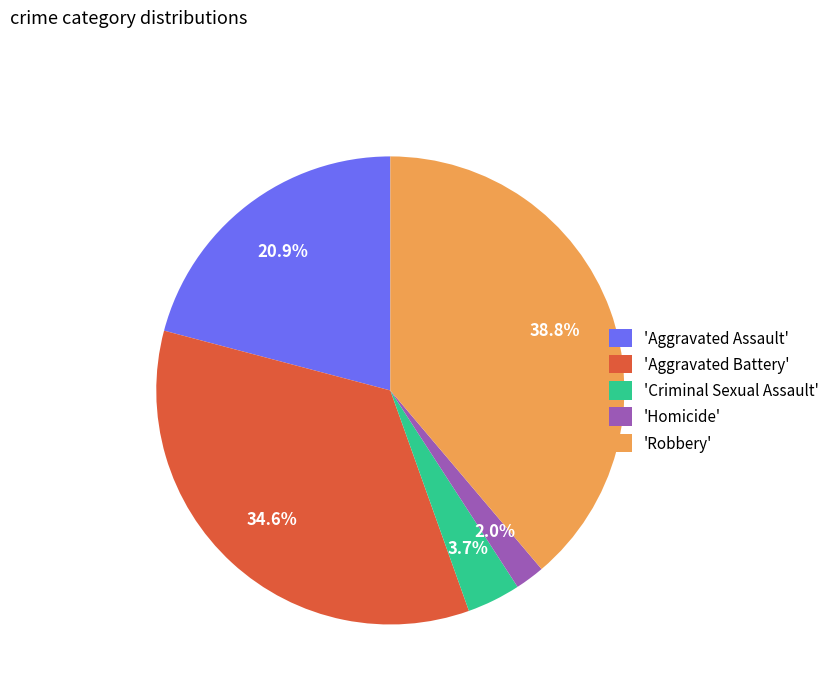

How many segments does this pie chart have?

5